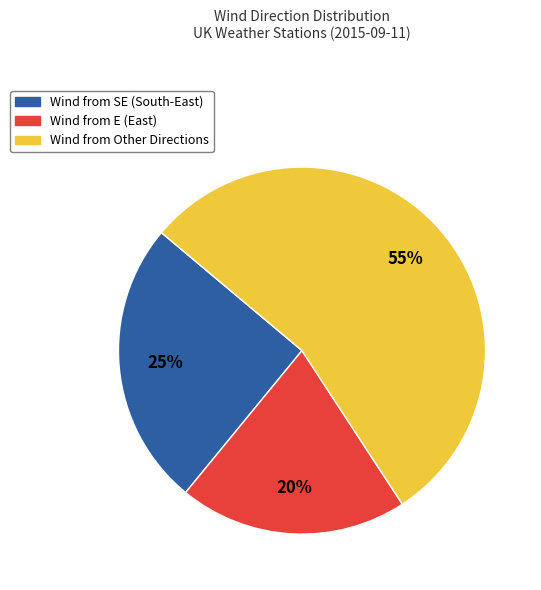

How many segments does this pie chart have?

3